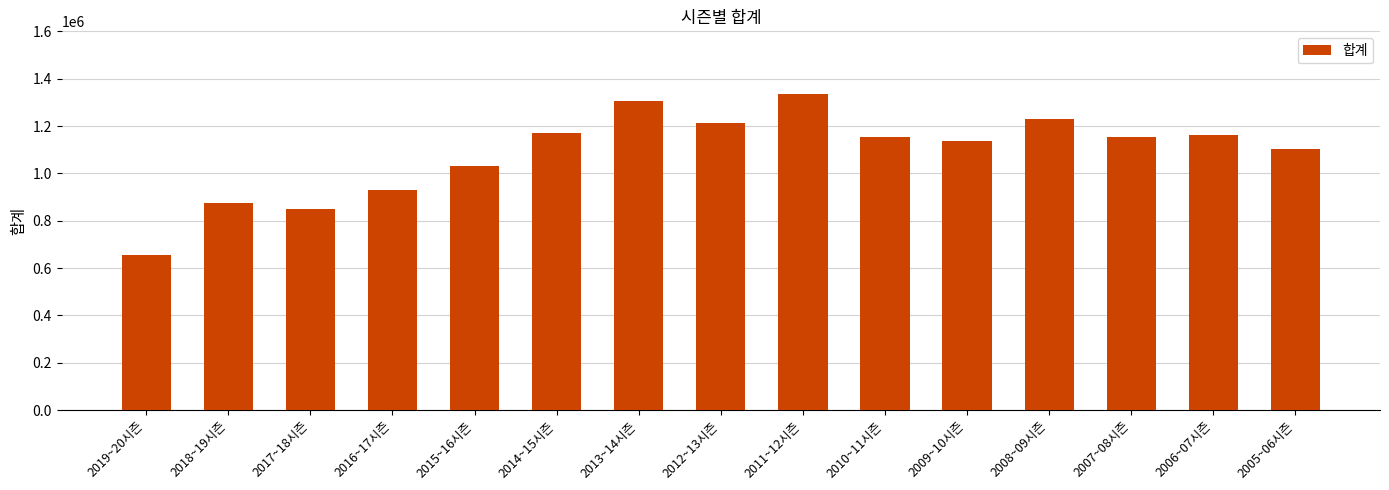

What is the difference between the maximum and minimum values?

680502